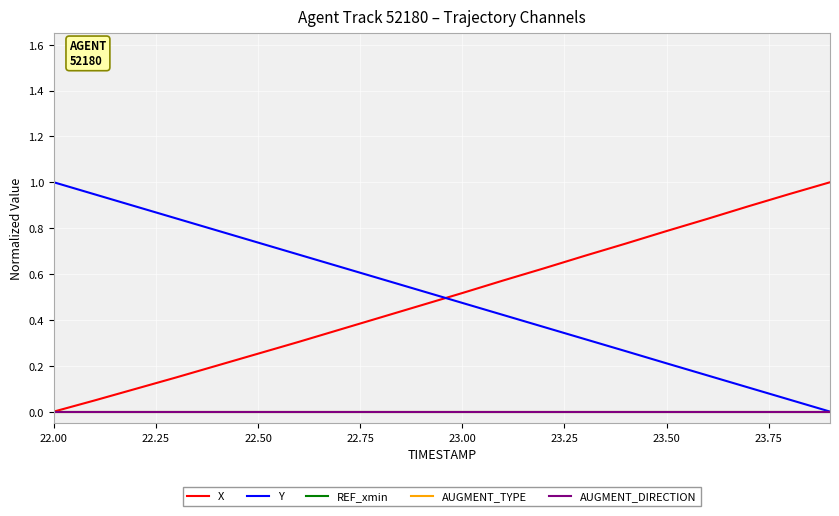

Is this an area chart (filled region under the line)?

No